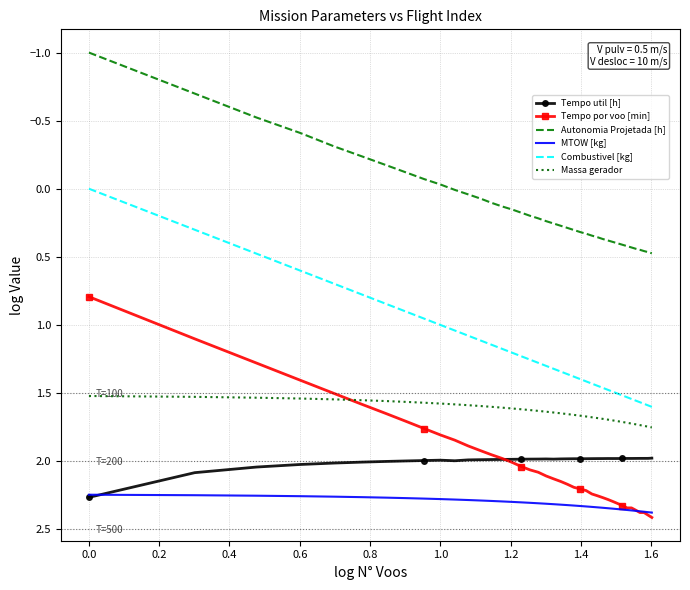

True or false: Massa gerador and Tempo util [h] intersect in this chart.

False